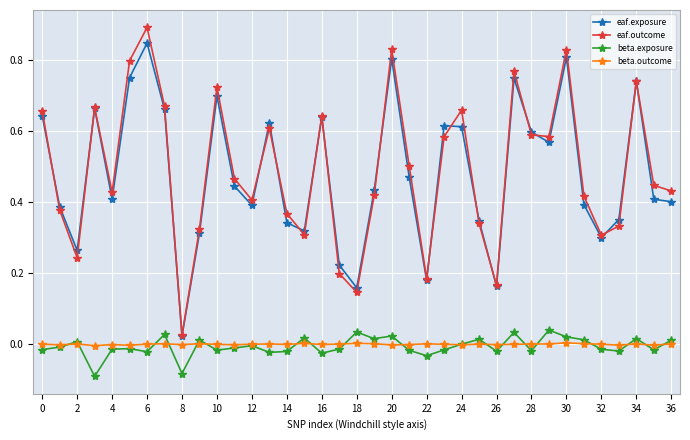

Which series has the largest range (max minus min)?

eaf.outcome